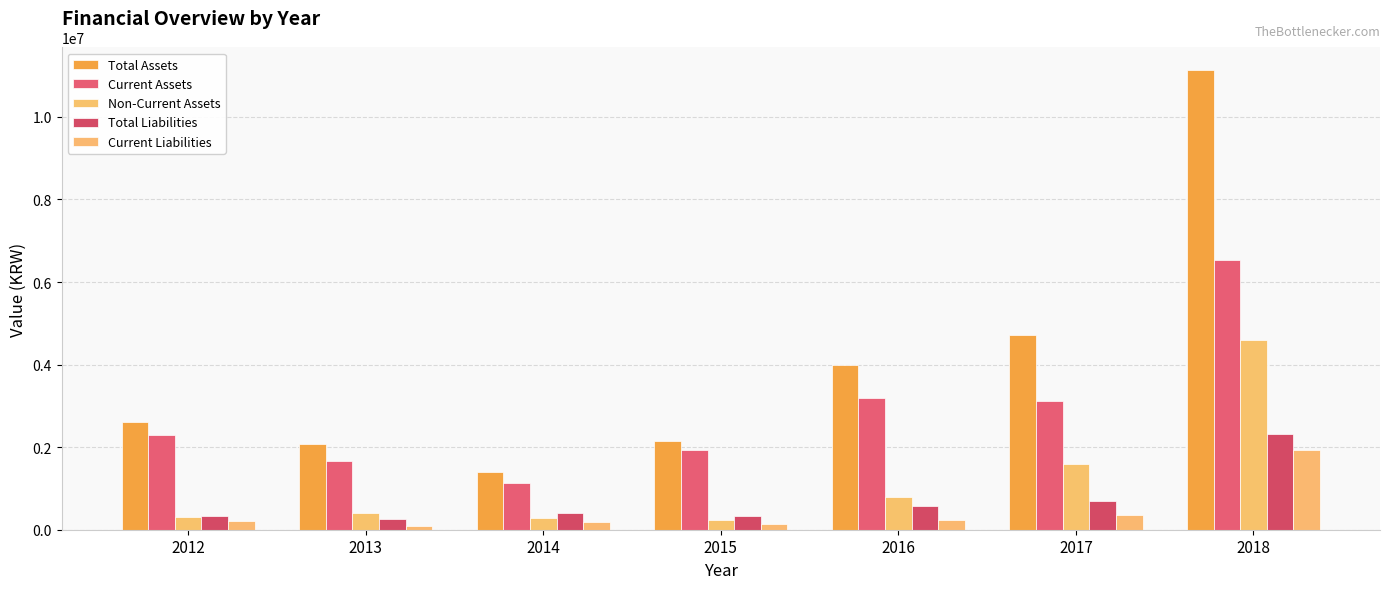

Is it true that Total Liabilities equals 127182 at 2014?

False